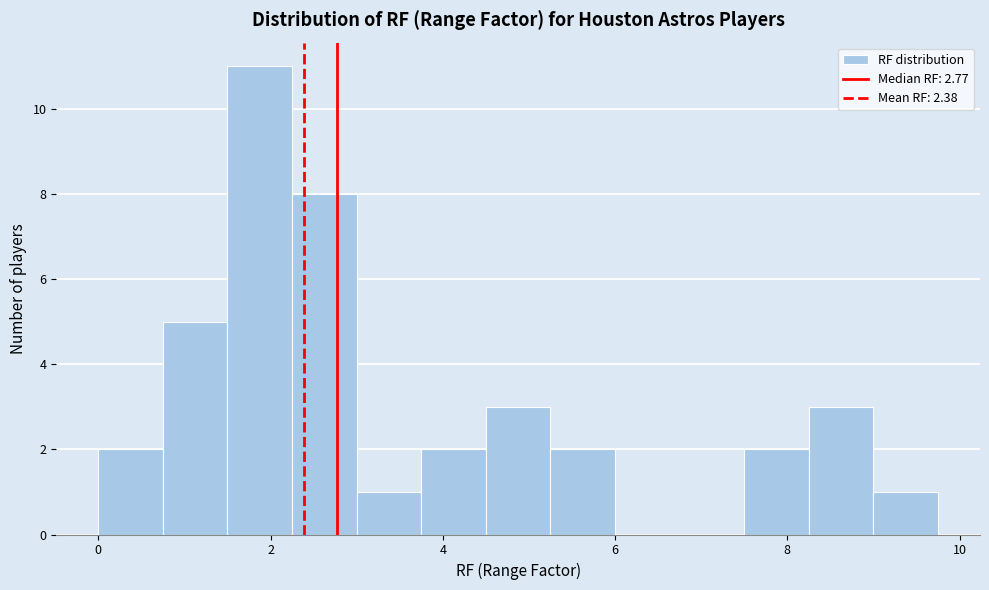

Around what value on the x-axis is the tallest bar? Give the approximate position of its centre, as read against the axis.

1.8